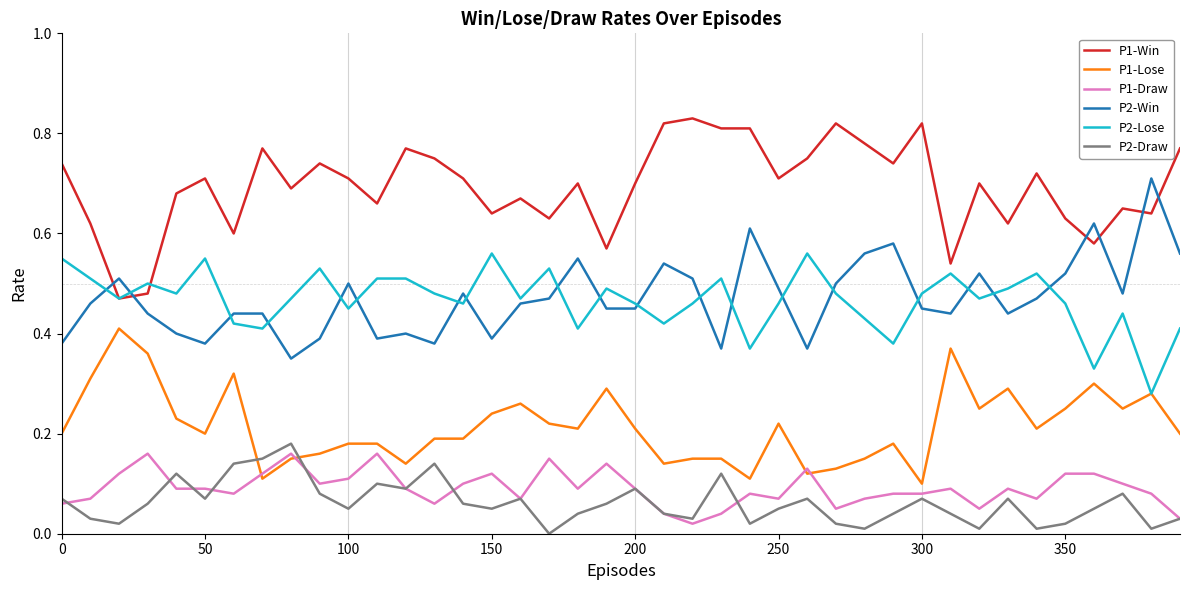

Which series has the largest total across all categories?

P1-Win